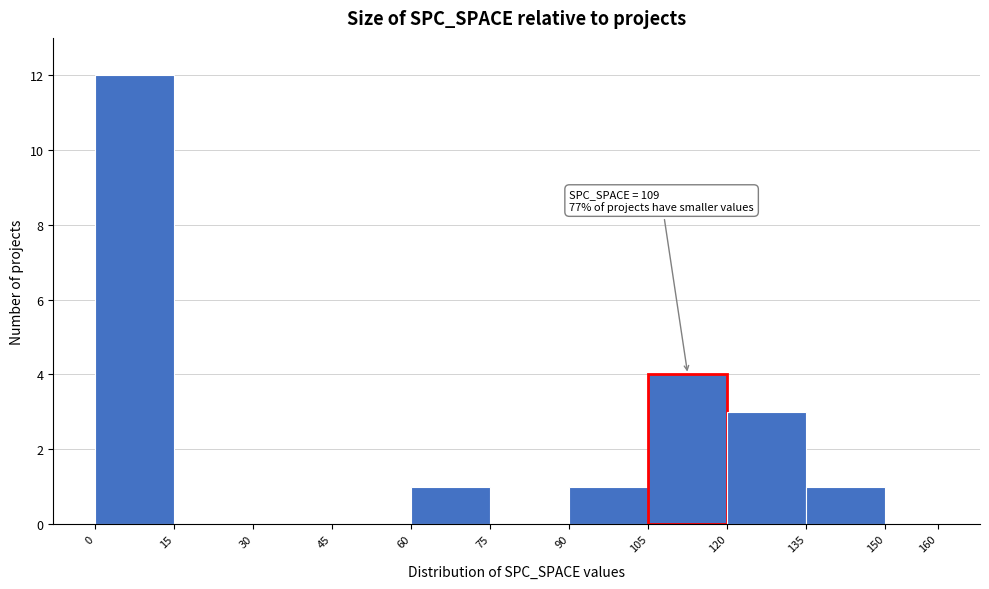

Over which range of the x-axis is the bar tallest?

0 to 15